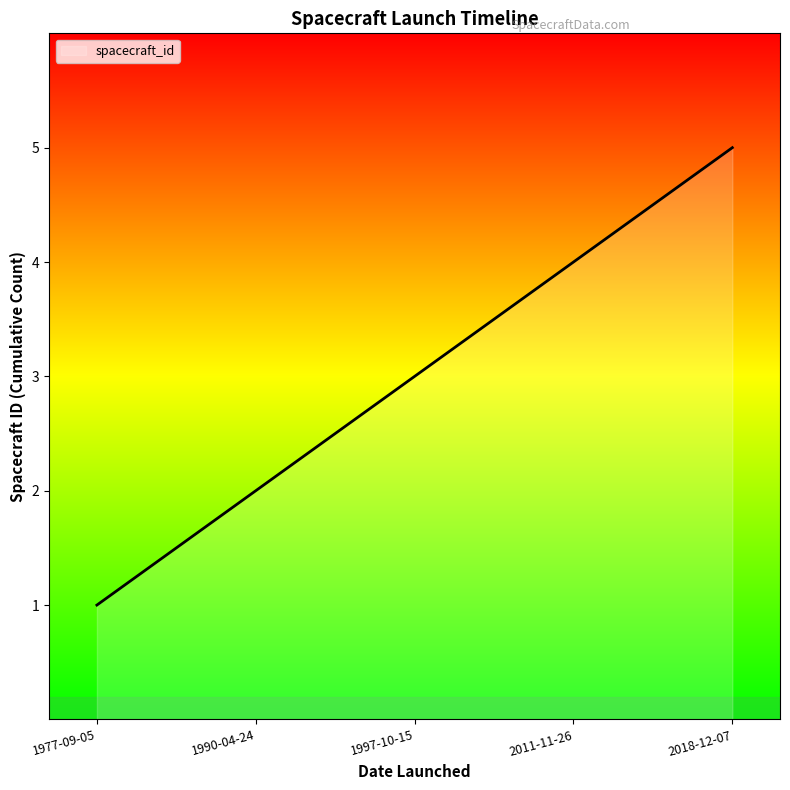

What is the difference between the second highest and second lowest values?

2